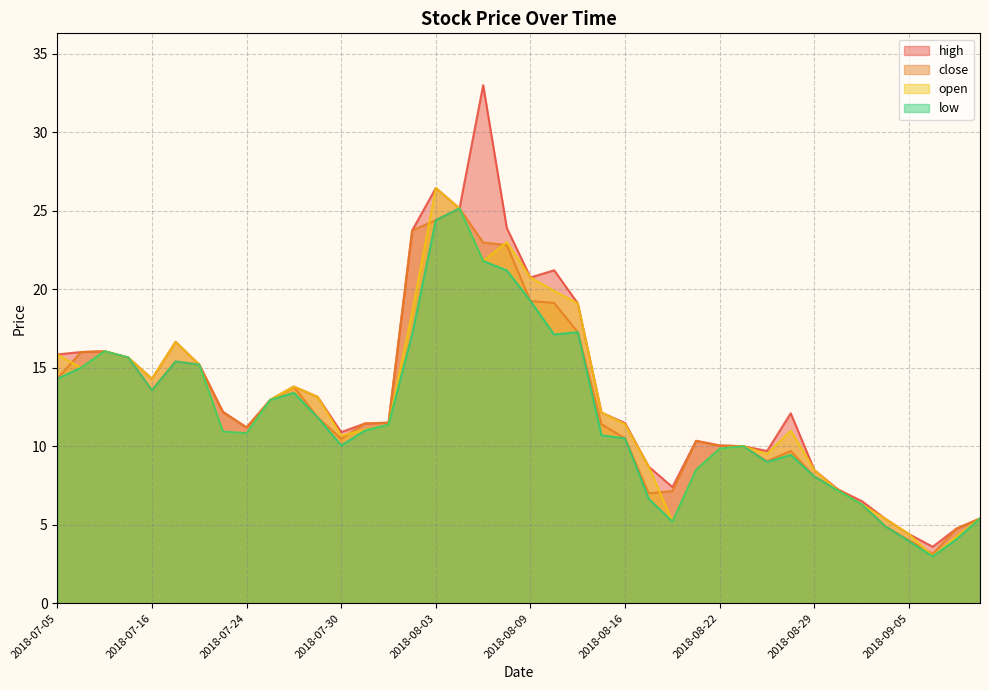

At 2018-07-18, list the series in order from smallest to largest.

close, low, high, open